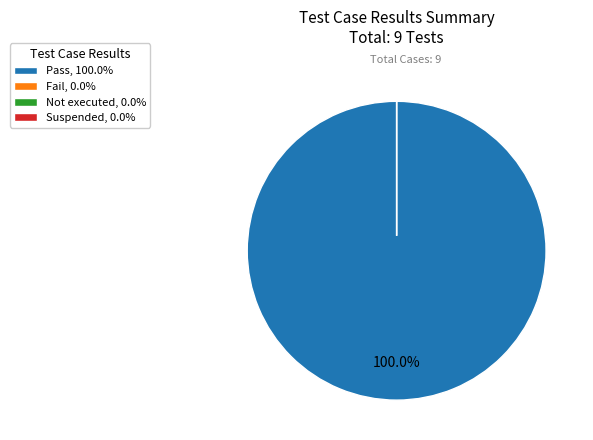

To the nearest percent, what is the average slice percentage?

25%